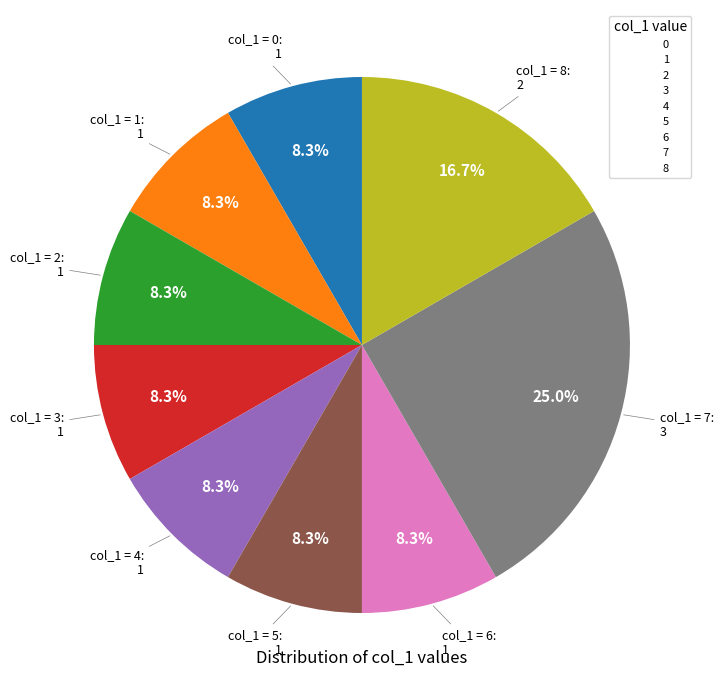

Approximately how many times larger is the value at 5 compared to 0?

1.0